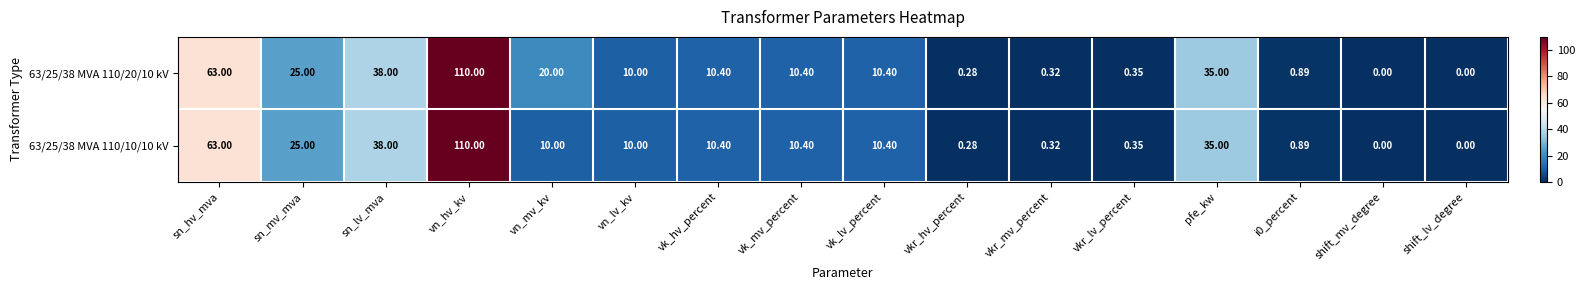

At which label is 63/25/38 MVA 110/10/10 kV closest to 55?

sn_hv_mva